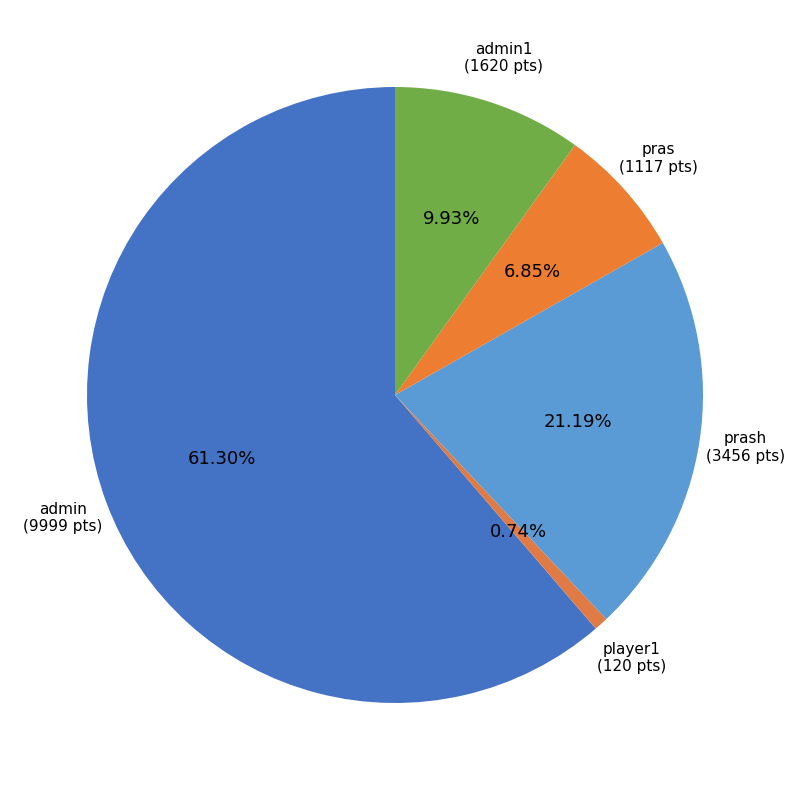

How many segments does this pie chart have?

5